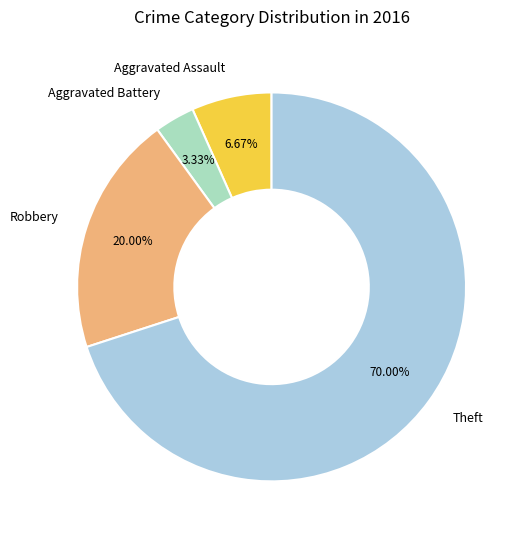

True or false: Aggravated Assault accounts for 7% of the total.

True